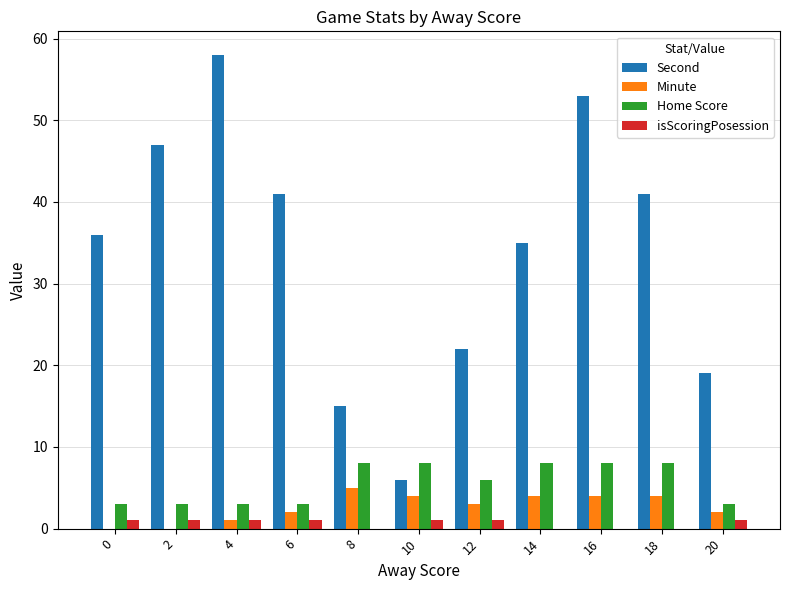

True or false: Home Score has a value of 3 at 6.

True